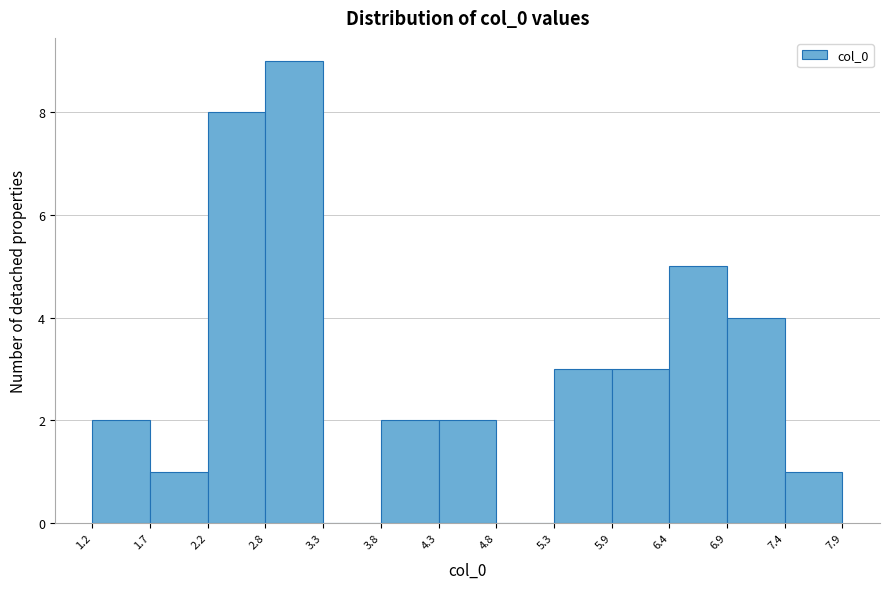

Reading left to right, list every bar in this chart as the range it spans on the x-axis followed by its height. The values are not printed on the chart, so give them approximately, as read against the axis.

1.2 to 1.7: 2
1.7 to 2.2: 1
2.2 to 2.8: 8
2.8 to 3.3: 9
3.3 to 3.8: 0
3.8 to 4.3: 2
4.3 to 4.8: 2
4.8 to 5.3: 0
5.3 to 5.9: 3
5.9 to 6.4: 3
6.4 to 6.9: 5
6.9 to 7.4: 4
7.4 to 7.9: 1